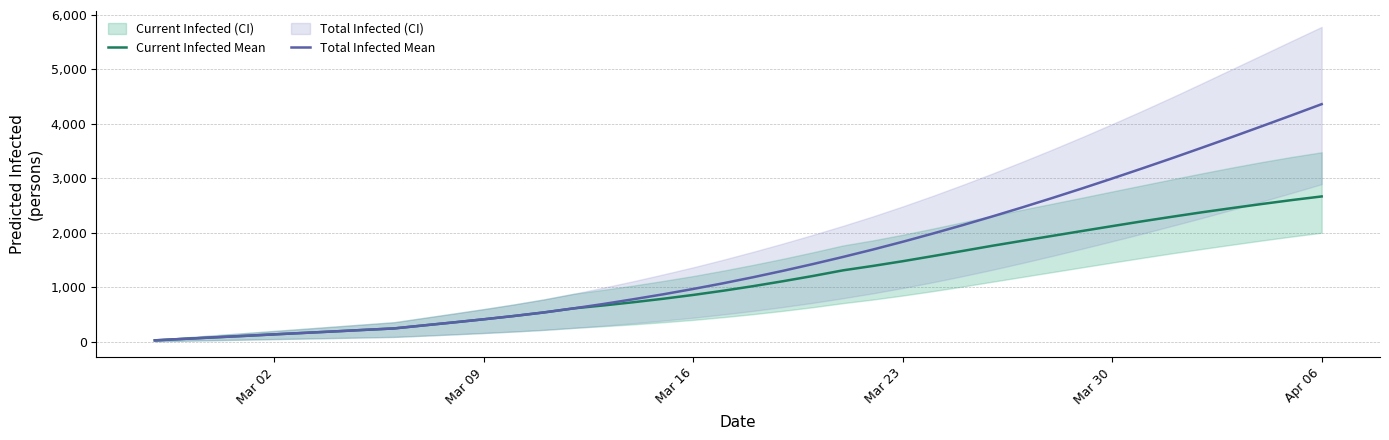

Reading right to left, extract all data points from this chart.

Current Infected Mean: 2669	2602	2530	2455	2378	2296	2212	2124	2035	1945	1855	1764	1668	1573	1480	1393	1312	1209	1113	1022	938	861	791	727	668	614	539	474	414	357	302	246	219	191	164	137	109	82	55	27
Total Infected Mean: 4363	4159	3958	3759	3564	3371	3183	2998	2817	2641	2469	2303	2142	1987	1837	1694	1558	1428	1304	1186	1075	971	873	782	695	614	539	474	414	357	302	246	219	191	164	137	109	82	55	27